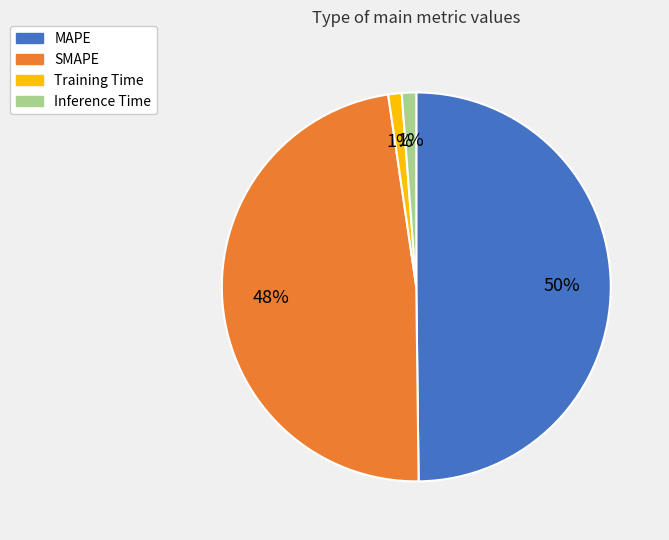

Which has a higher value, MAPE or Inference Time?

MAPE